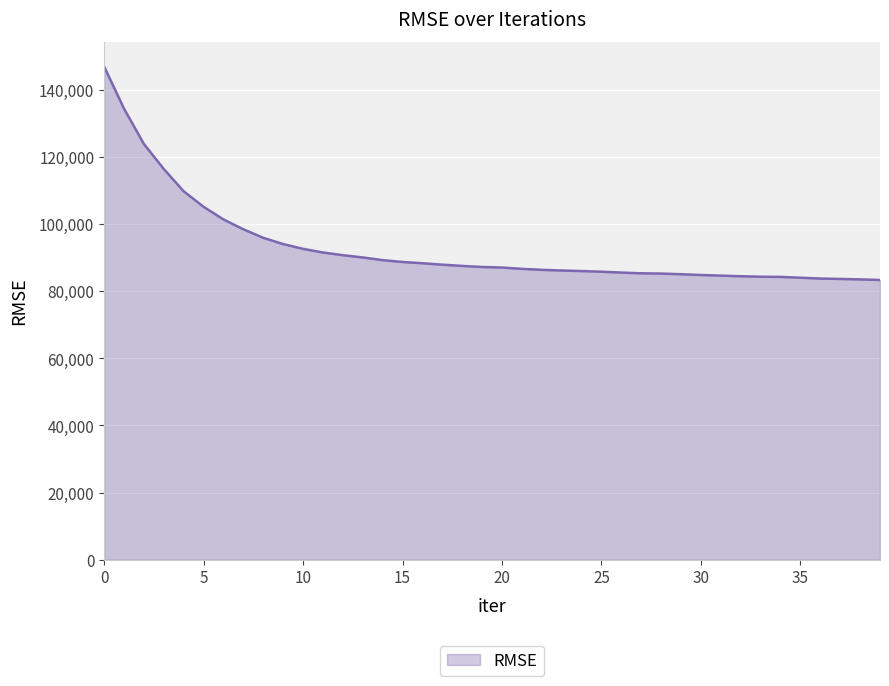

What is the smallest value displayed?

83310.3